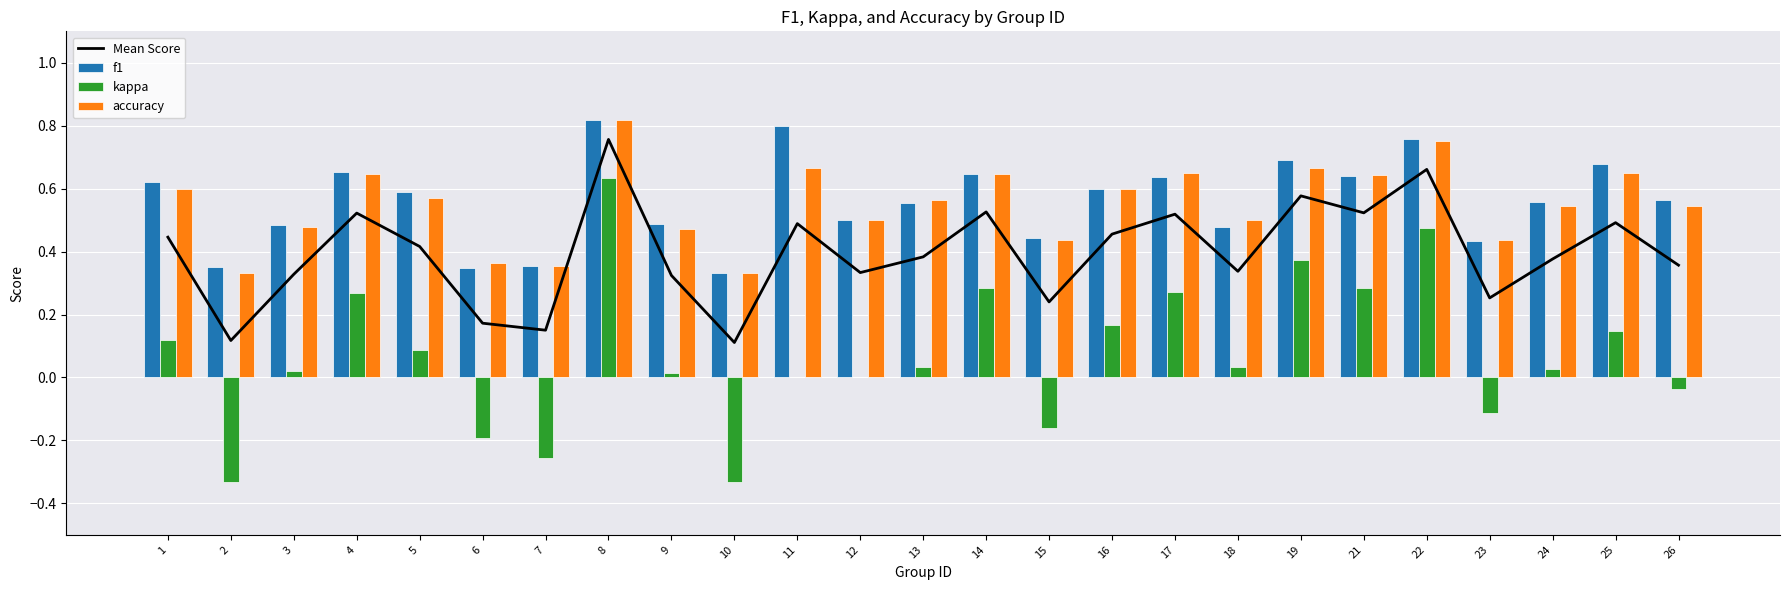

The f1 series shows 0.6 at 17. True or false?

True